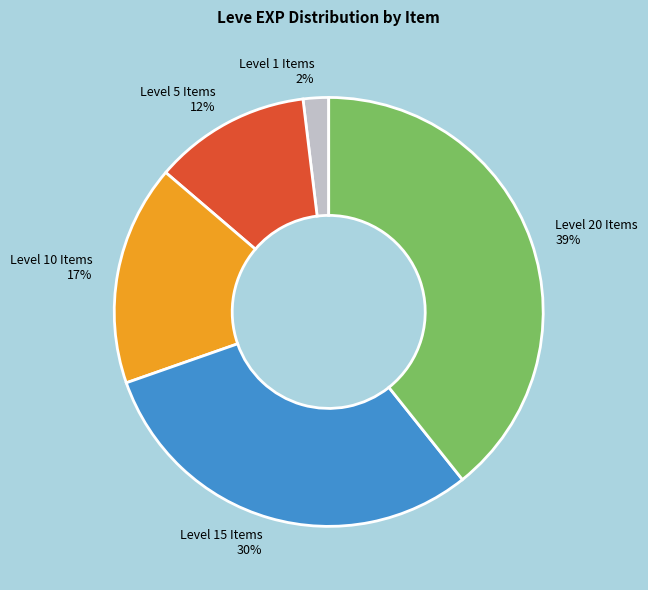

Which has a higher value, Level 5 Items or Level 10 Items?

Level 10 Items